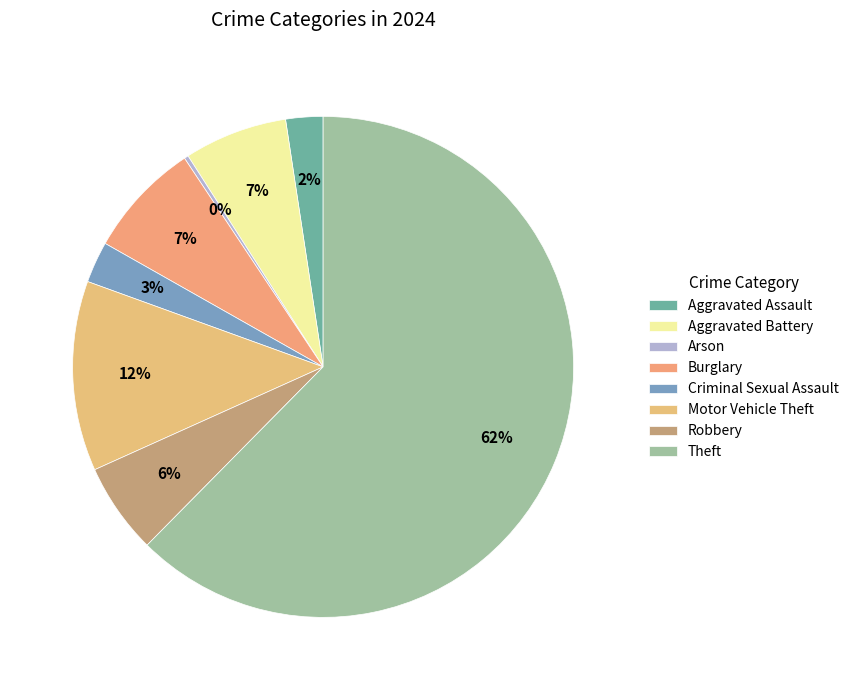

Does Burglary represent more than half of the total?

No